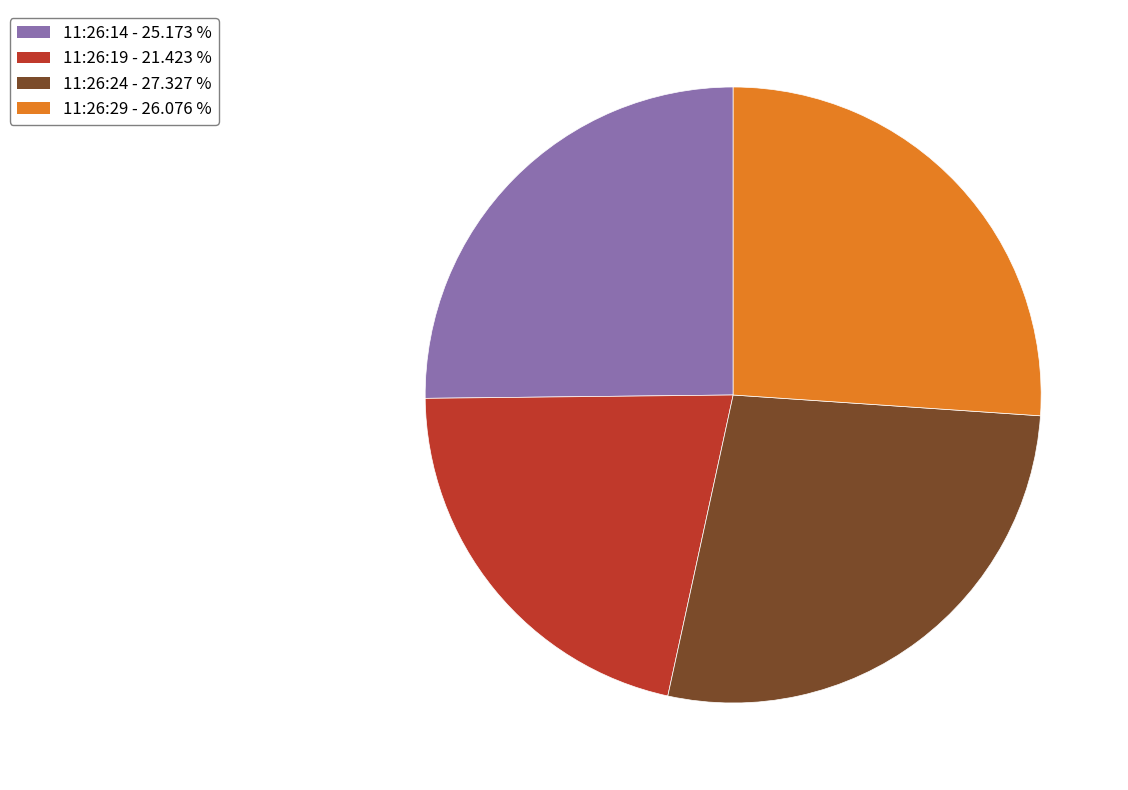

Do 11:26:14 and 11:26:19 together represent more than half of the pie?

No